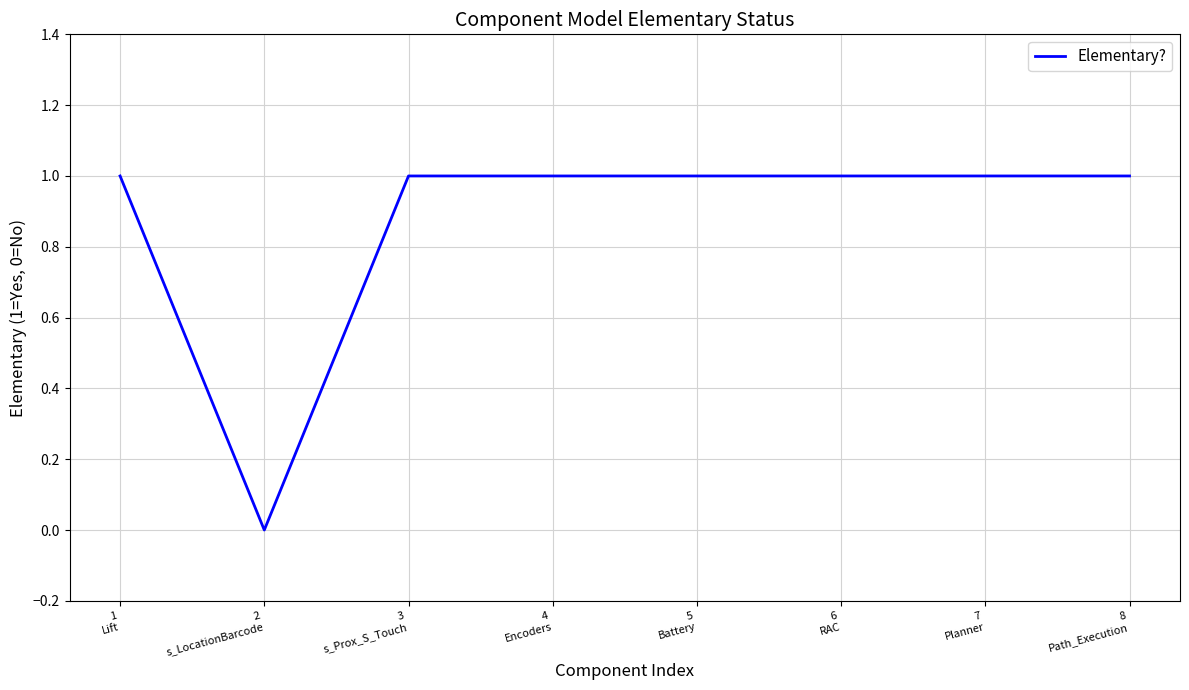

How many distinct data groups are displayed?

1